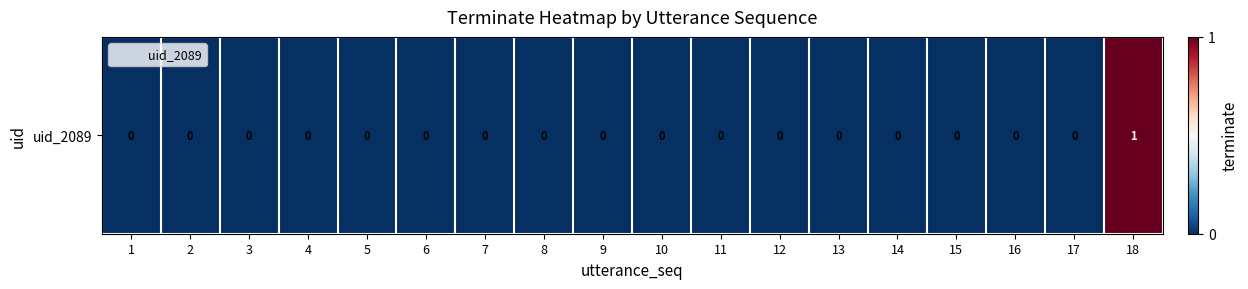

Reading left to right, transcribe all the data shown in this chart.

1=0	2=0	3=0	4=0	5=0	6=0	7=0	8=0	9=0	10=0	11=0	12=0	13=0	14=0	15=0	16=0	17=0	18=1